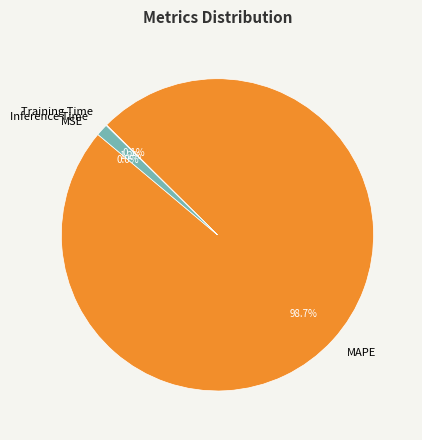

What is the total percentage of Inference Time and MAPE?

99.9%